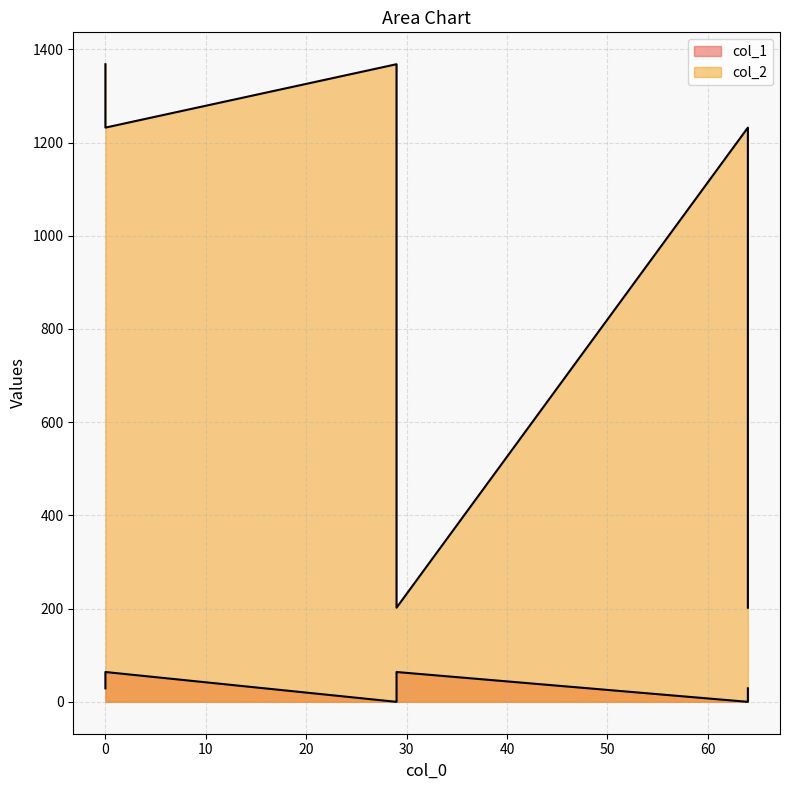

What is the approximate value of col_2 at 64, to the nearest 50?

200